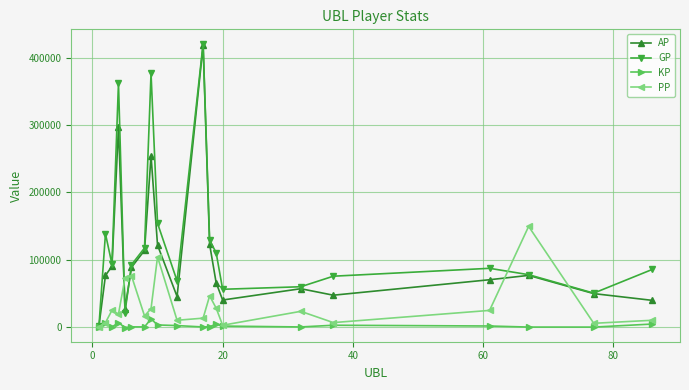

How many categories are shown in the chart?

20